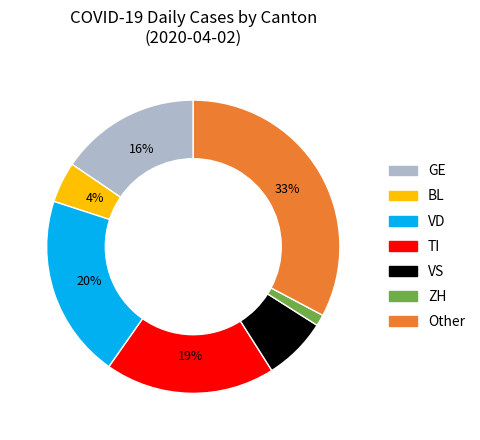

Count the number of slices in the pie.

7